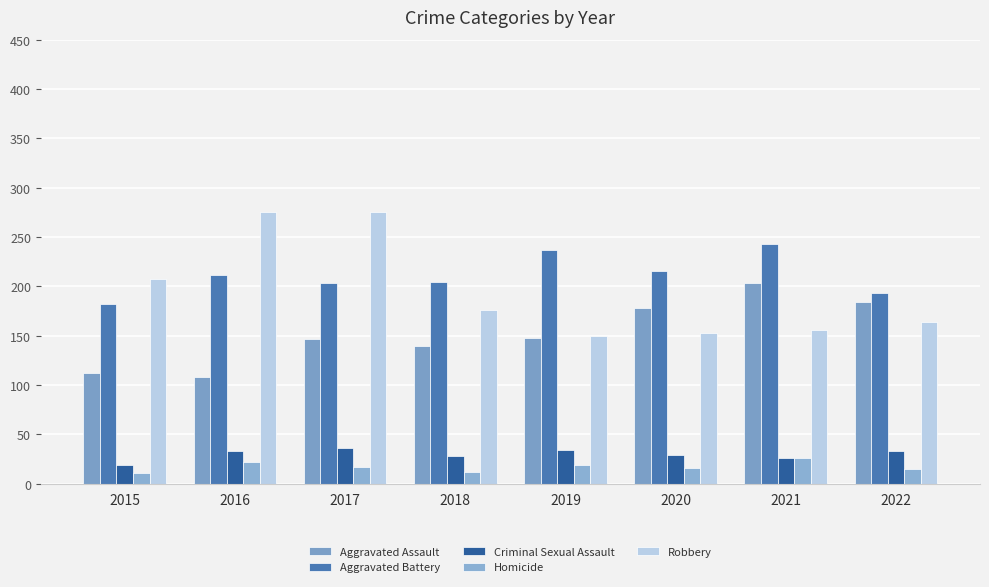

What is the spread (max minus min) of values at 2016?

253